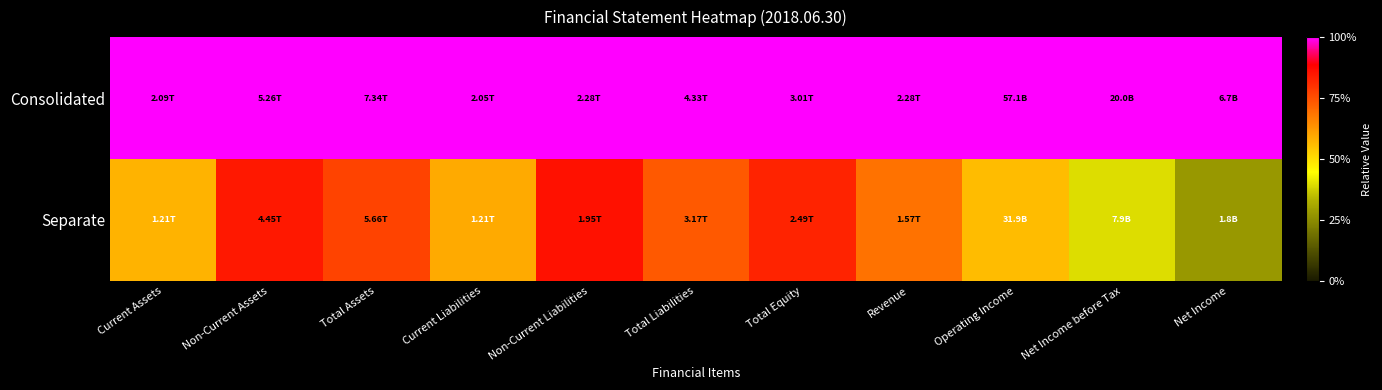

Which series changed the most between Non-Current Assets and Total Liabilities?

Separate